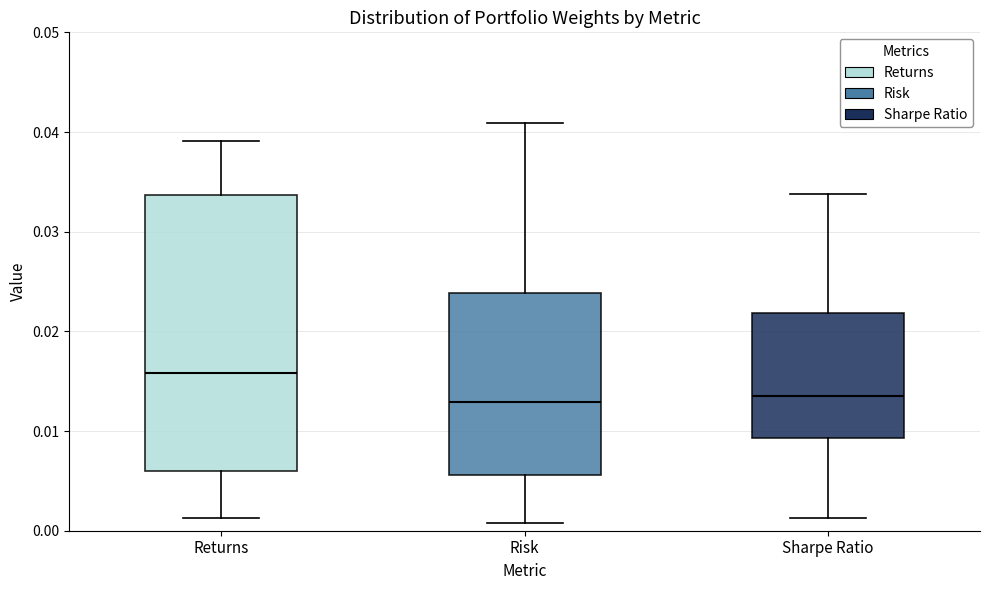

Where does the upper whisker of the box for Risk end on the y-axis? The values are not printed on the chart, so give them approximately, as read against the axis.

0.041